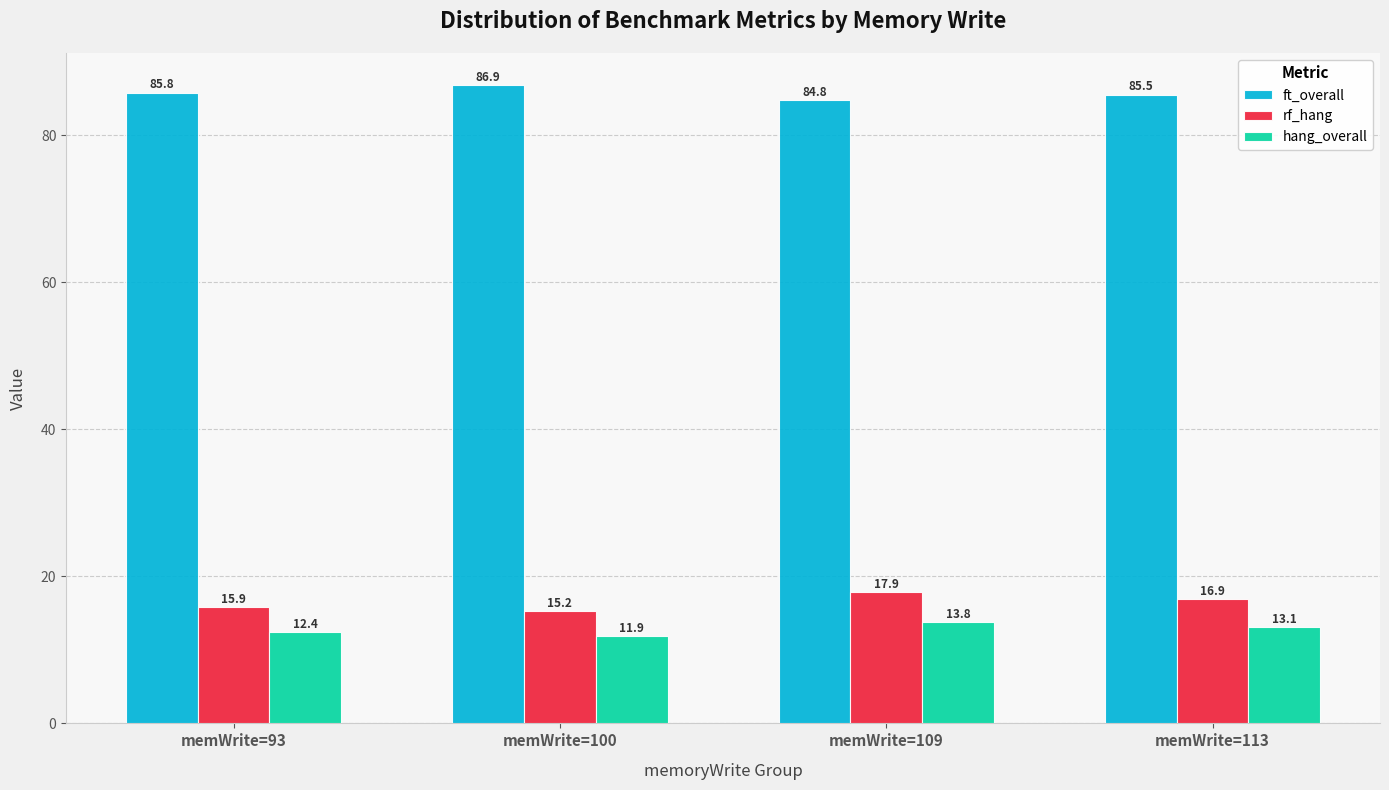

Which series changed the most between memWrite=93 and memWrite=100?

ft_overall